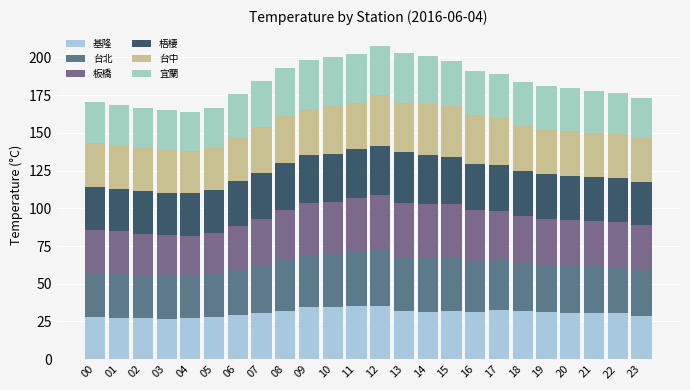

Does the chart contain any negative values?

No